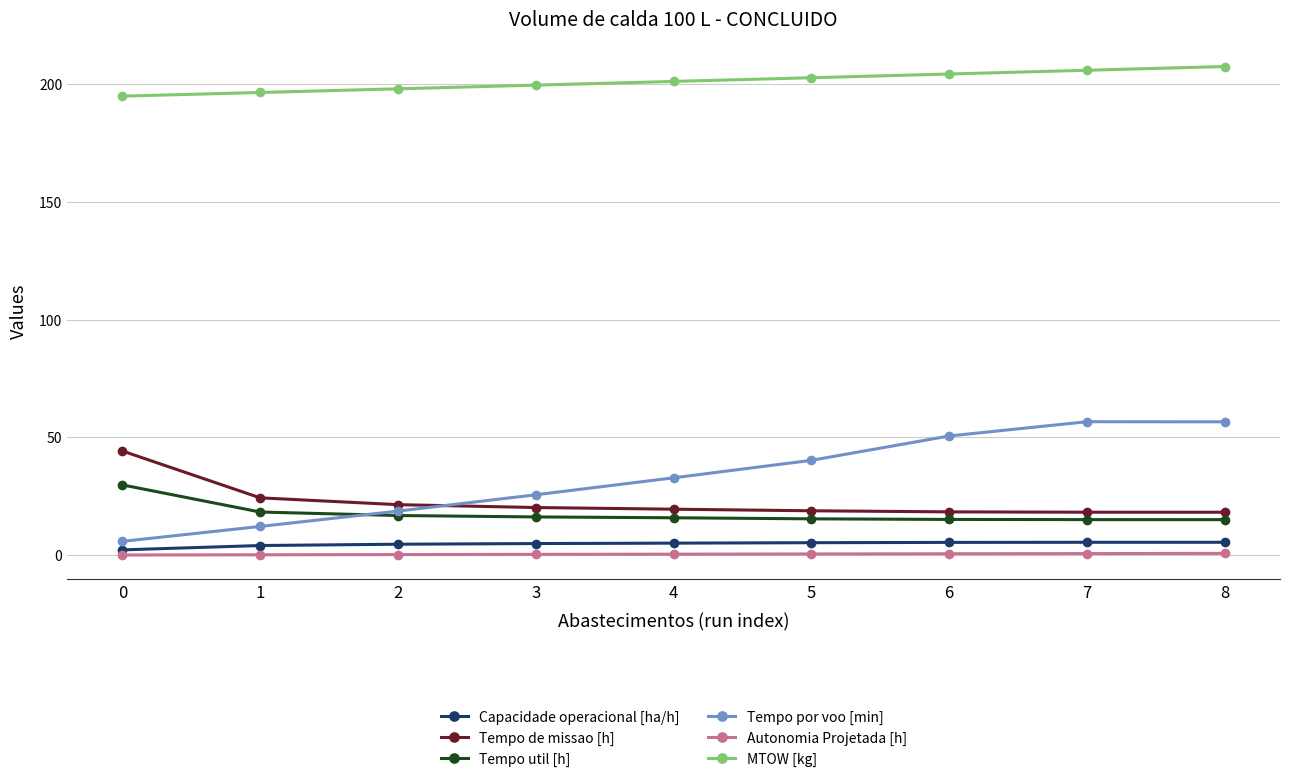

Is this an area chart (filled region under the line)?

No